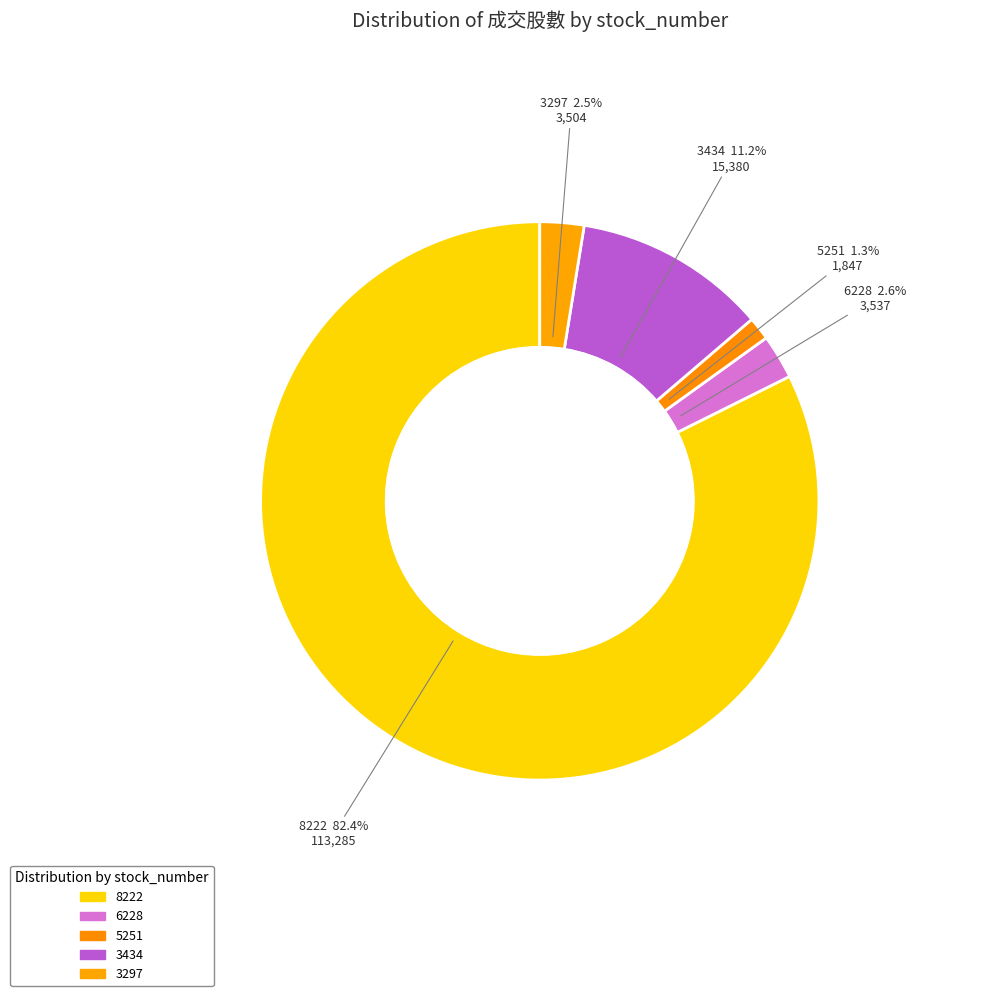

Is it true that 3434 is 11% of the pie?

True